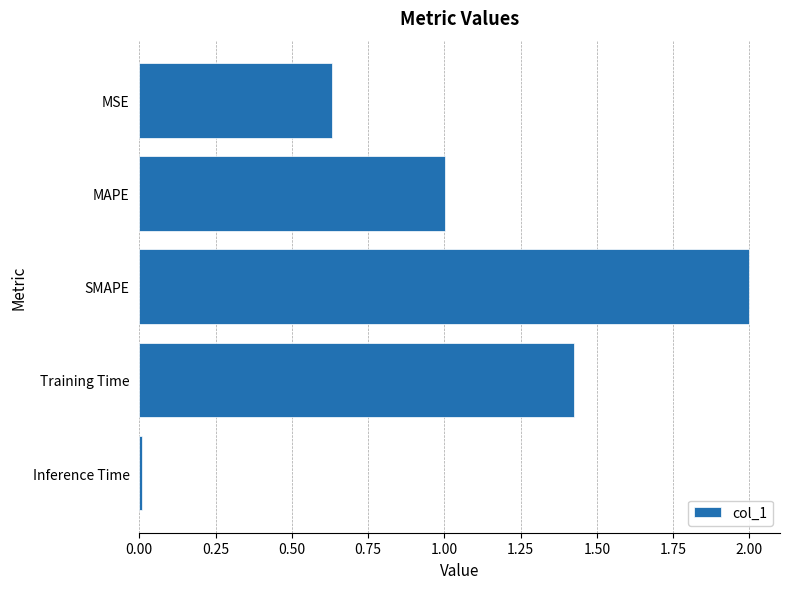

What is the ratio of the value at SMAPE to the value at MAPE?

2.0